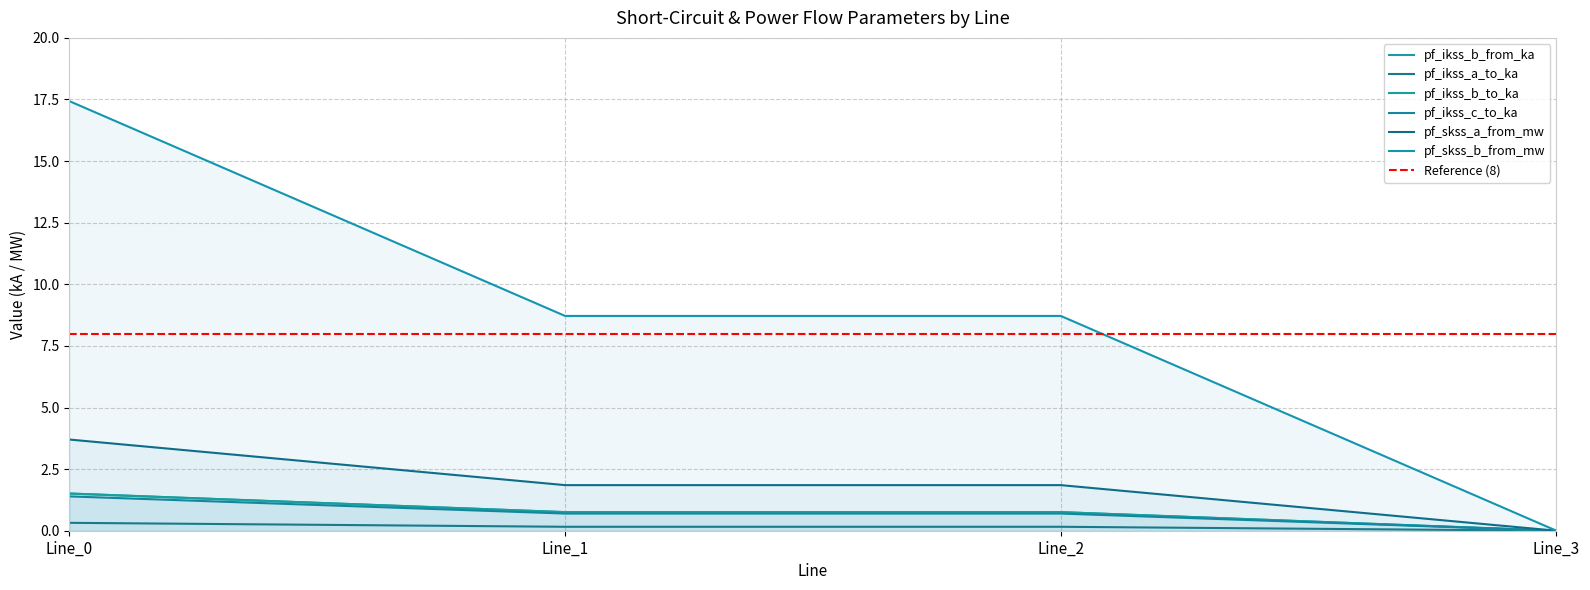

Reading right to left, extract all data points from this chart.

pf_ikss_b_from_ka: Line_3=0.0	Line_2=0.8	Line_1=0.8	Line_0=1.5
pf_ikss_a_to_ka: Line_3=0.0	Line_2=0.2	Line_1=0.2	Line_0=0.3
pf_ikss_b_to_ka: Line_3=0.0	Line_2=0.8	Line_1=0.8	Line_0=1.5
pf_ikss_c_to_ka: Line_3=0.0	Line_2=0.7	Line_1=0.7	Line_0=1.4
pf_skss_a_from_mw: Line_3=0.0	Line_2=1.9	Line_1=1.9	Line_0=3.7
pf_skss_b_from_mw: Line_3=0.0	Line_2=8.7	Line_1=8.7	Line_0=17.4